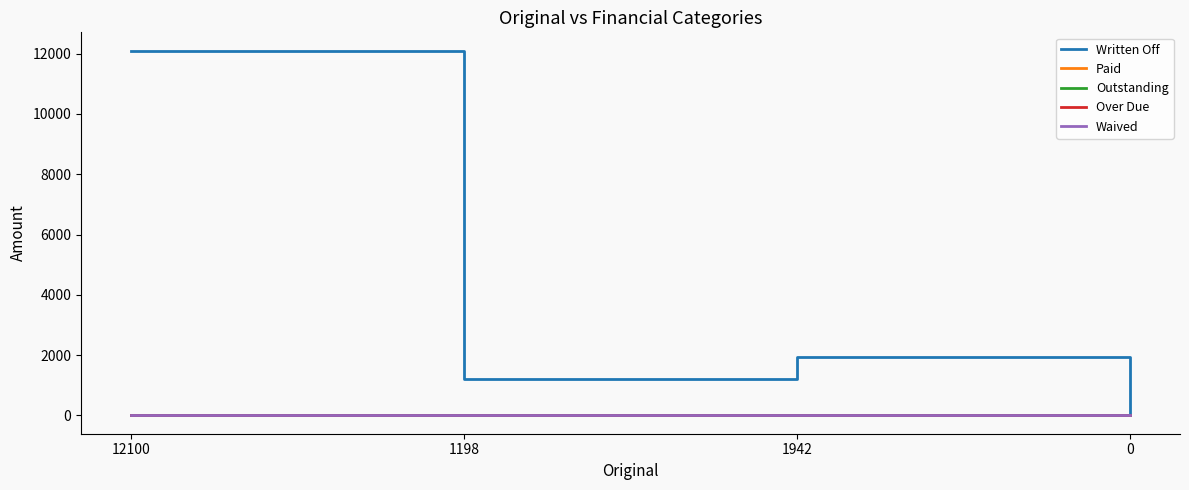

Is this an area chart (filled region under the line)?

No